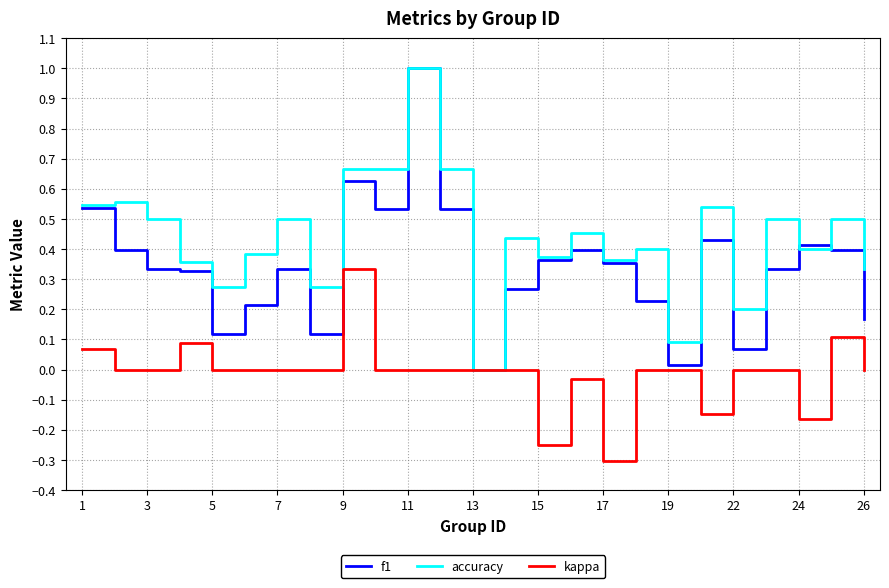

Rank the series by their average value, from lowest to highest.

kappa, f1, accuracy